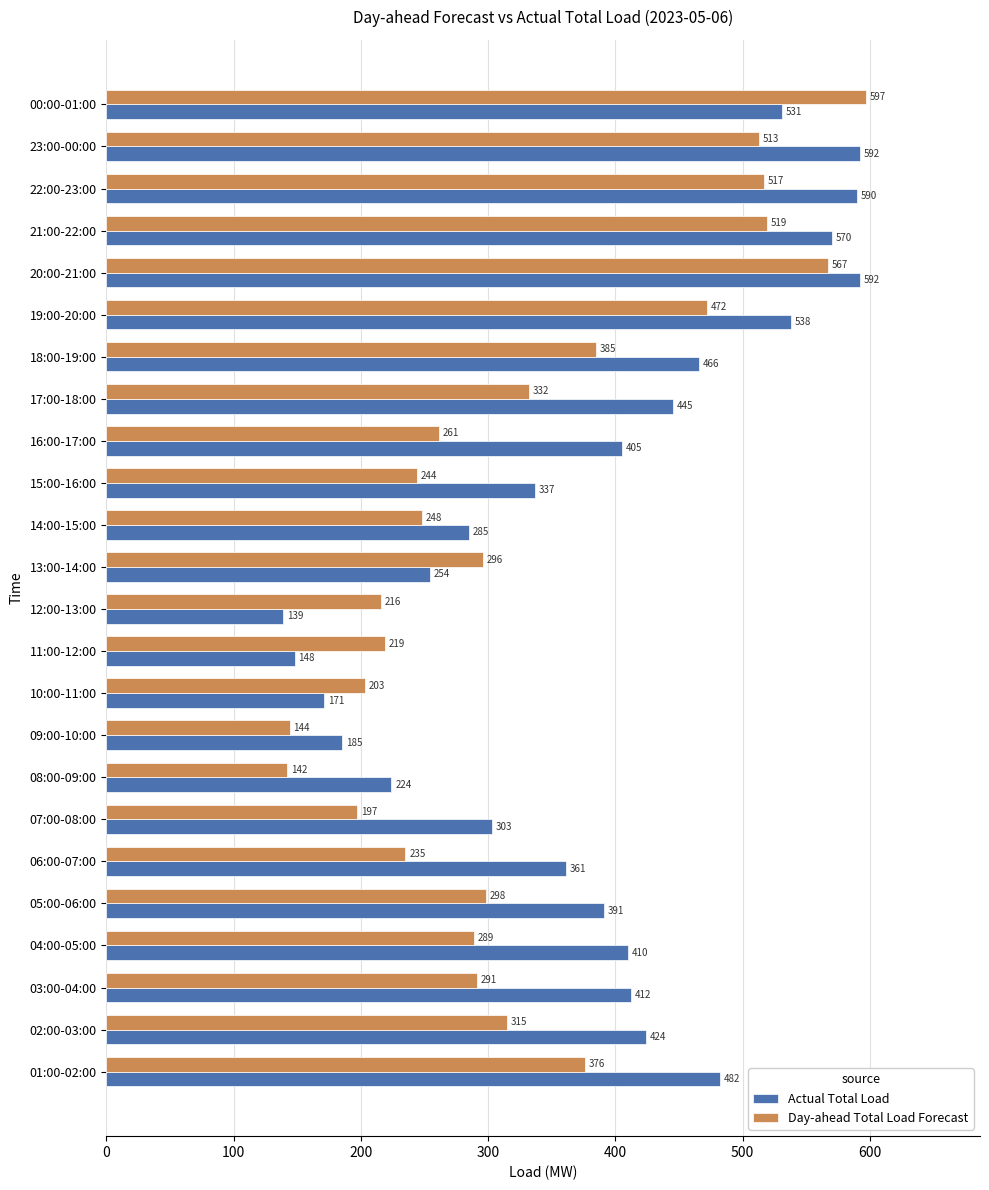

Which series has the largest range (max minus min)?

Day-ahead Total Load Forecast